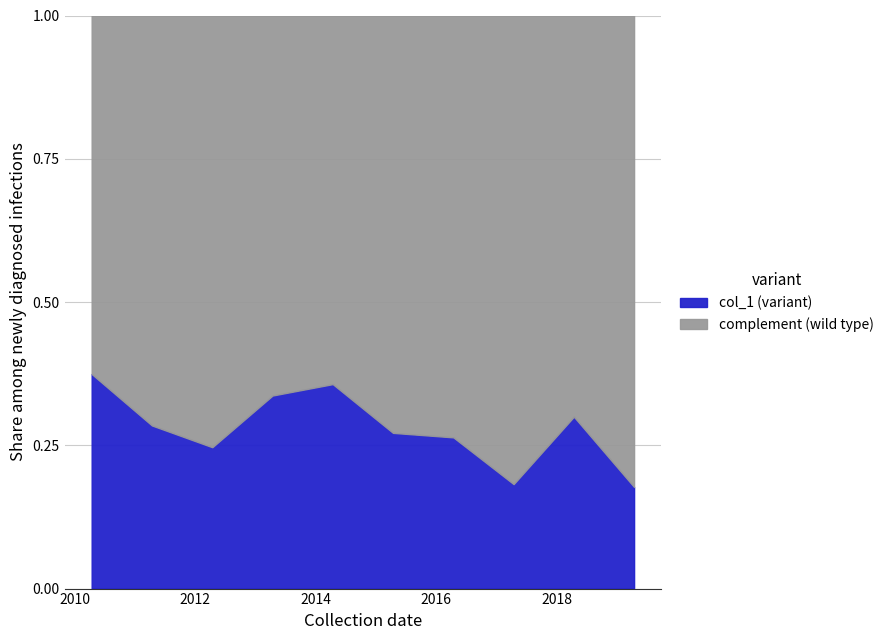

At which label is the value closest to 0?

2019-04-15